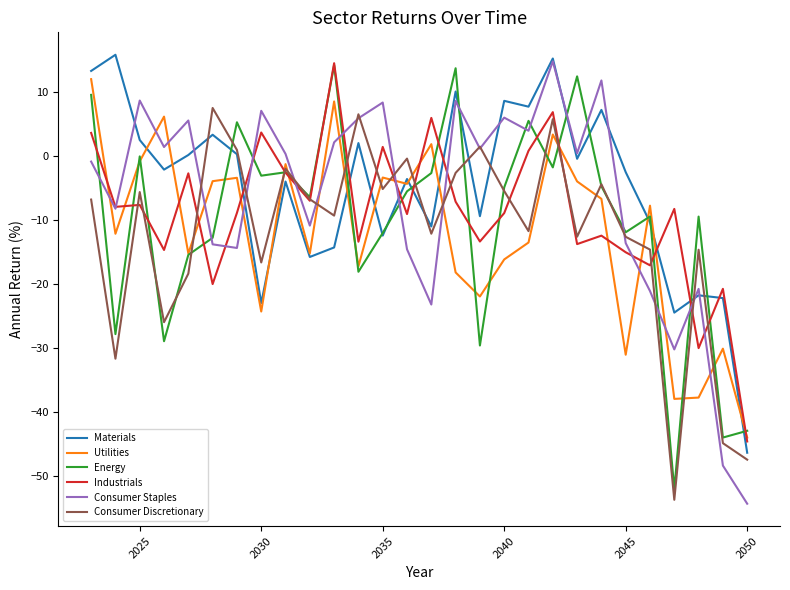

What is the highest value of the Consumer Discretionary series?

7.5